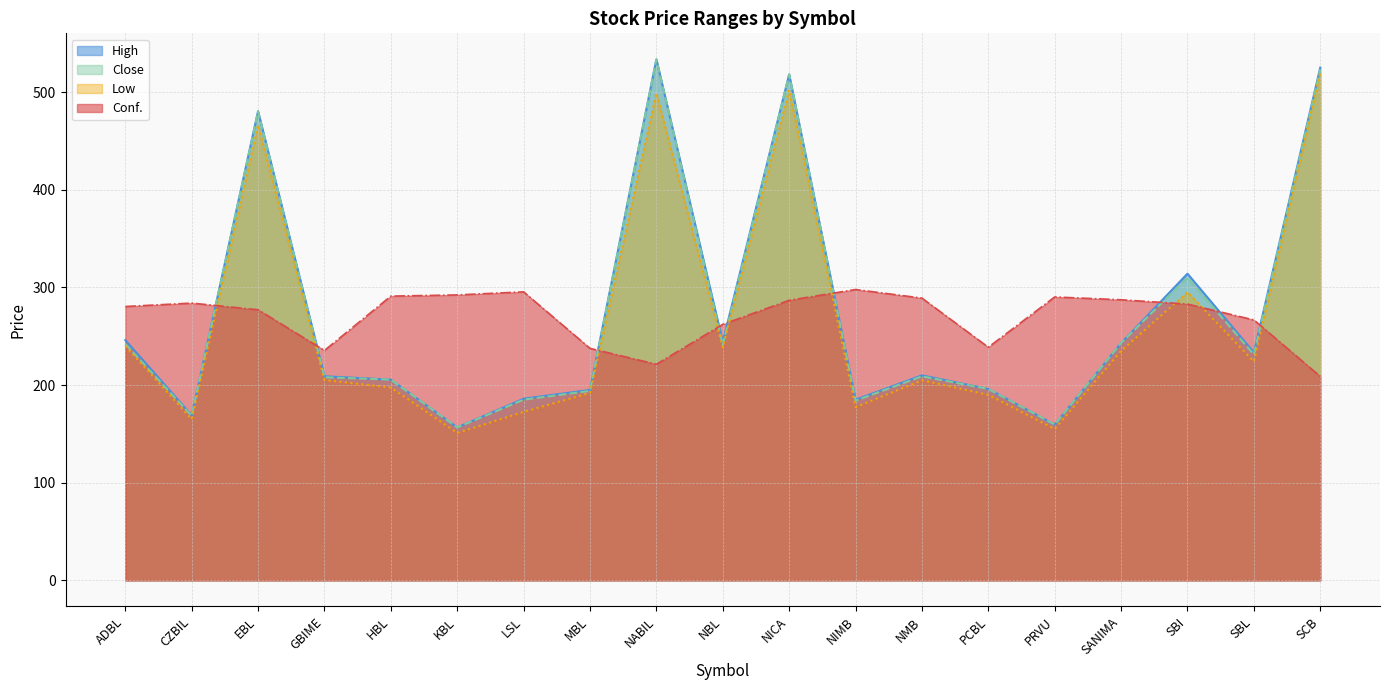

Which series has the largest total across all categories?

High